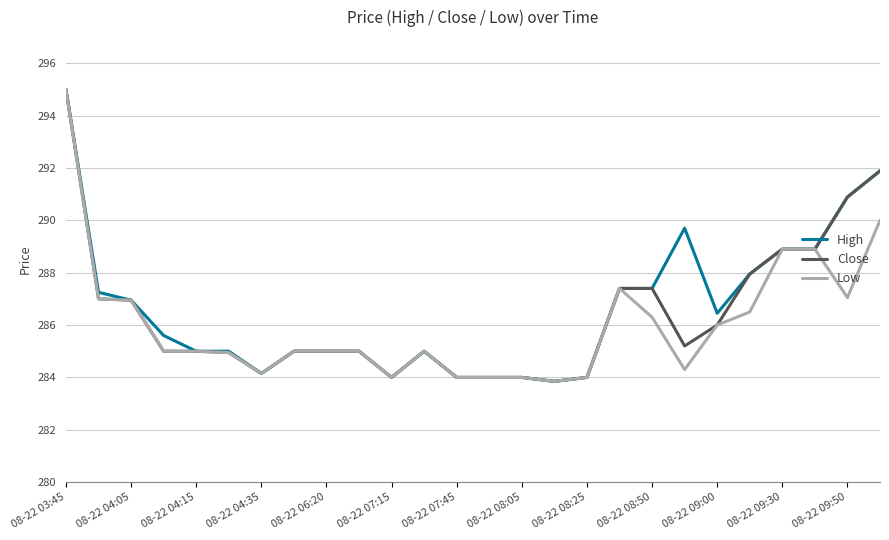

Which series has the largest total across all categories?

High